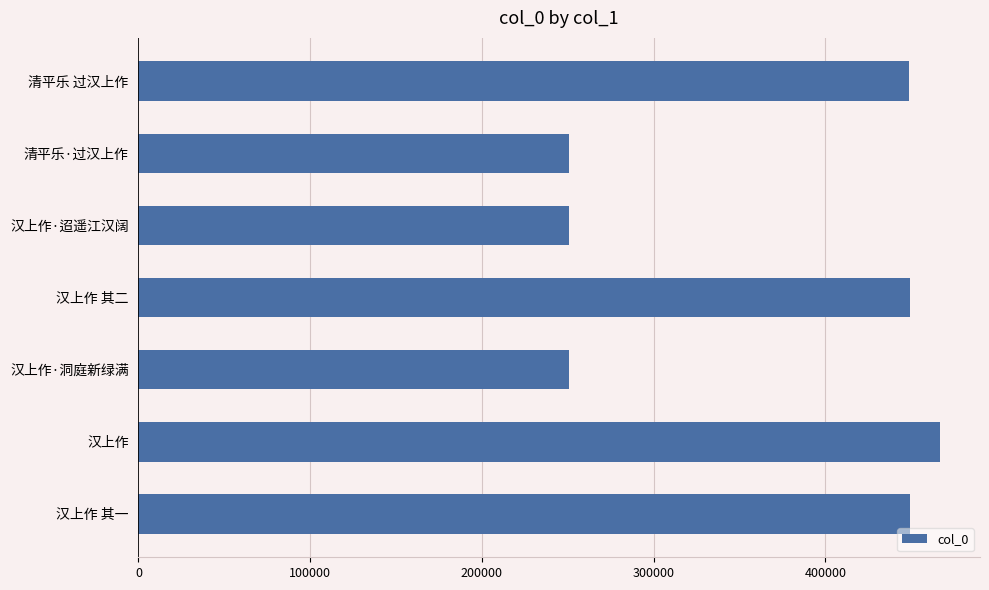

Which label corresponds to the largest value in the chart?

汉上作